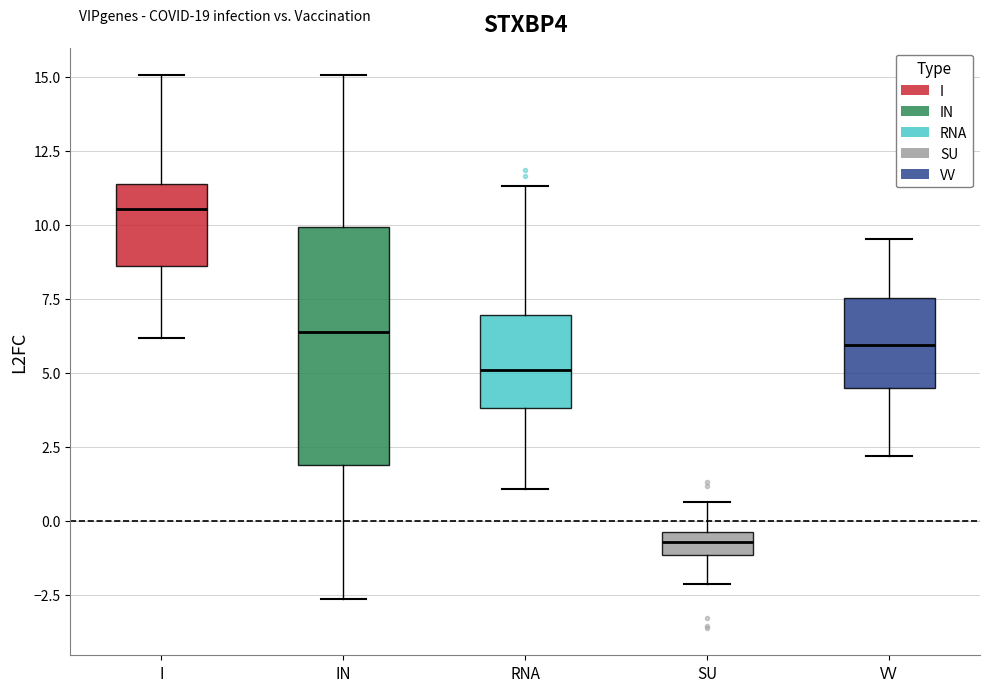

Where does the median line of the box for RNA sit on the y-axis? The values are not printed on the chart, so give them approximately, as read against the axis.

5.0